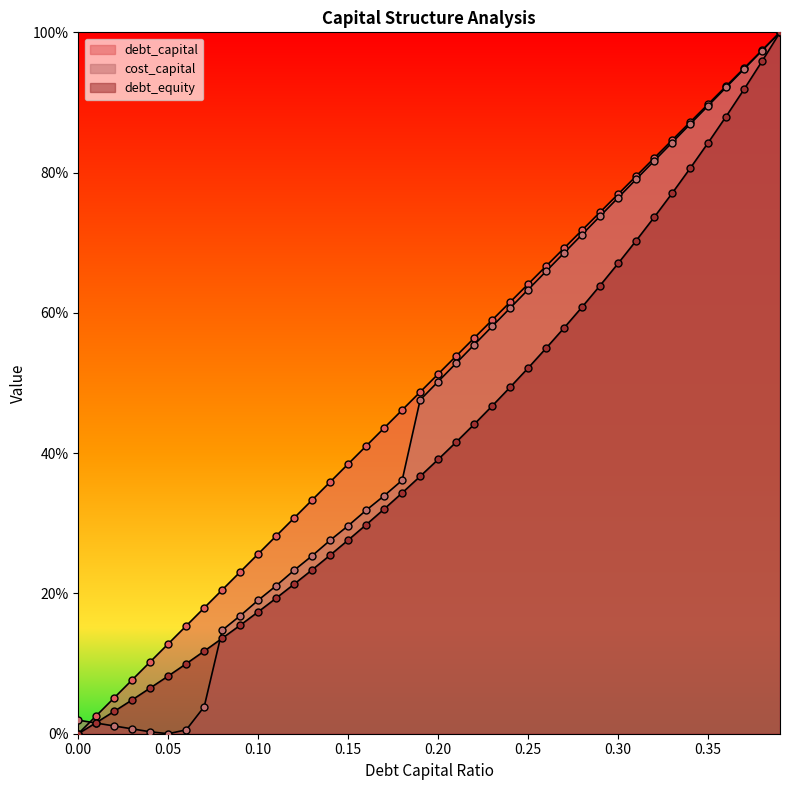

Which series has the largest Y range (max minus min)?

debt_capital